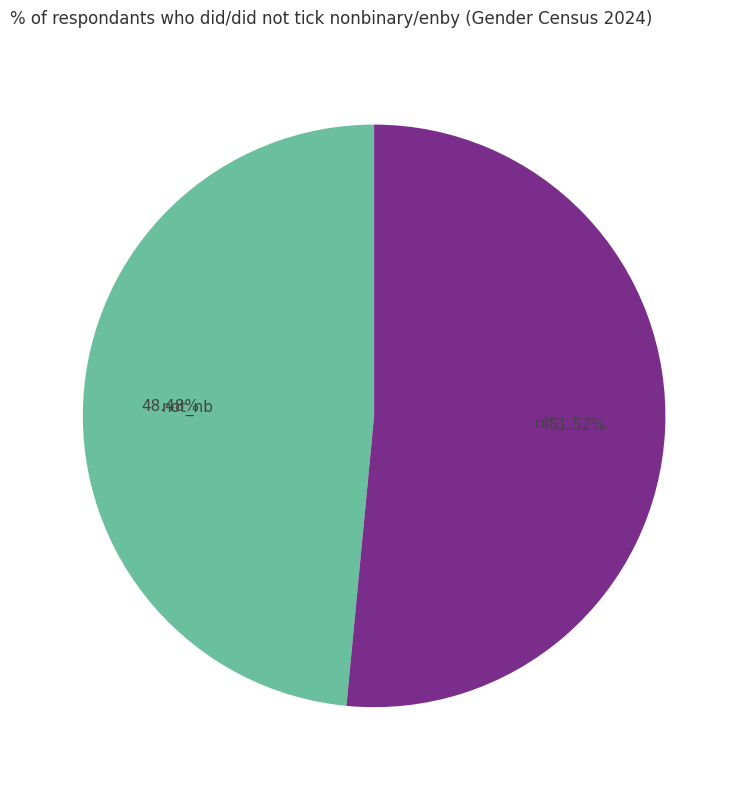

Is nb the majority of the pie?

Yes